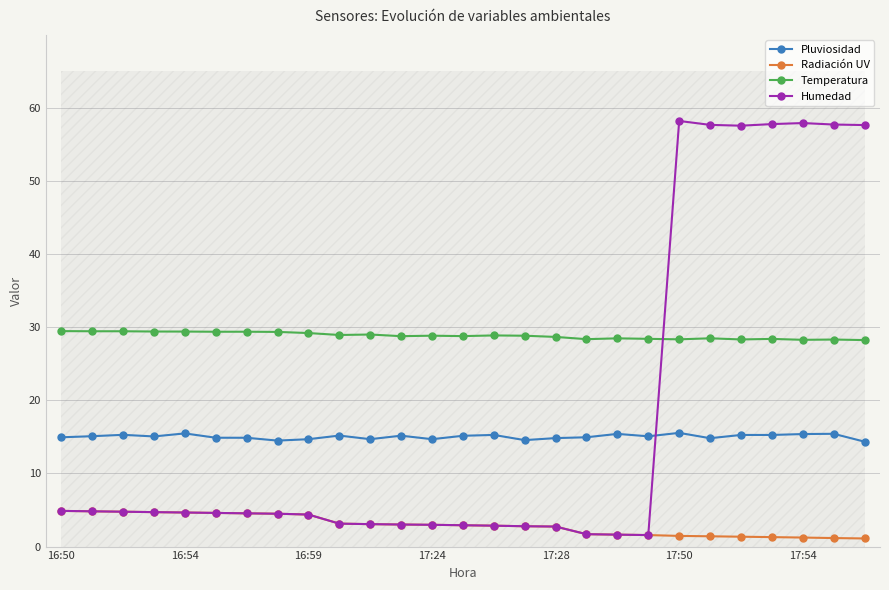

List the series in order of their peak value, lowest first.

Radiación UV, Pluviosidad, Temperatura, Humedad